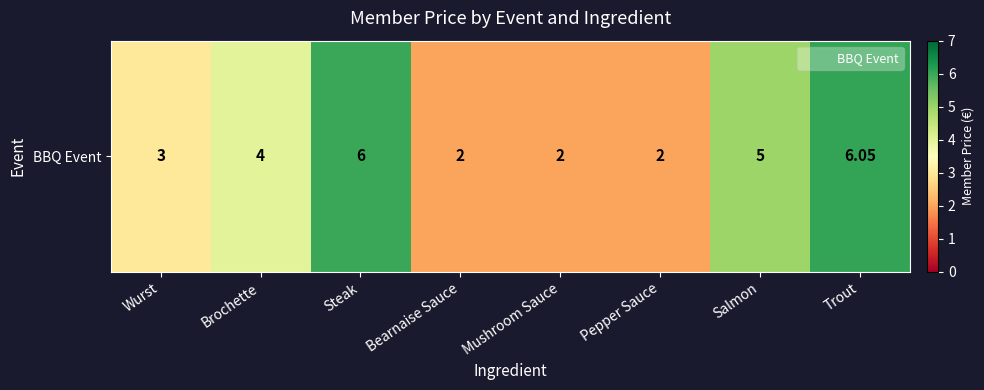

Reading left to right, extract all data points from this chart.

Wurst=3.0	Brochette=4.0	Steak=6.0	Bearnaise Sauce=2.0	Mushroom Sauce=2.0	Pepper Sauce=2.0	Salmon=5.0	Trout=6.0